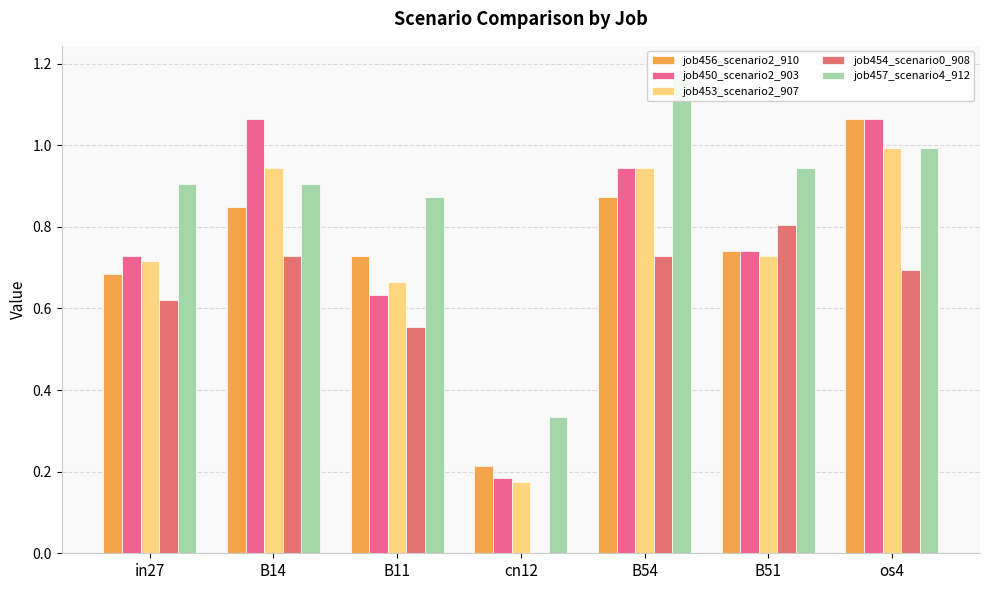

Which series changed the most between in27 and os4?

job456_scenario2_910